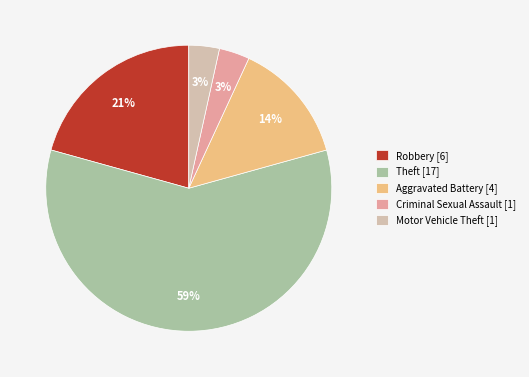

Does any single category account for the majority?

Yes